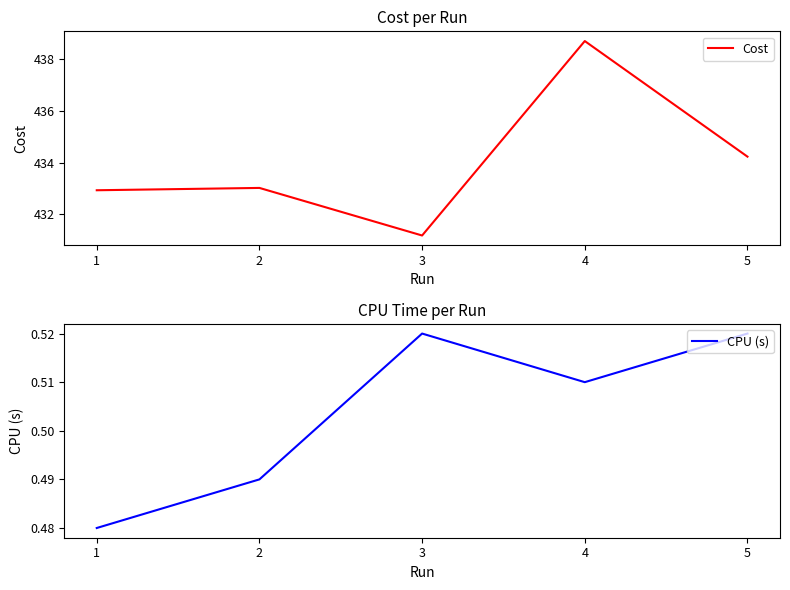

What is the value of the Cost point at the 5th from the left?

434.2